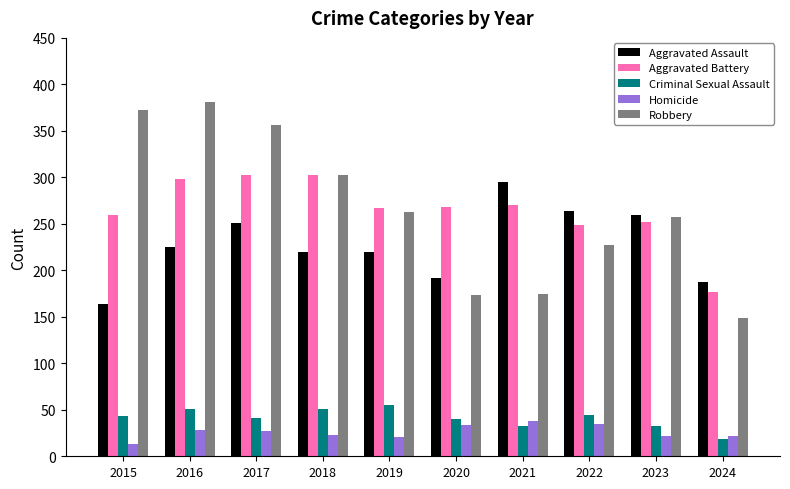

What is the sum of all Homicide values?

263